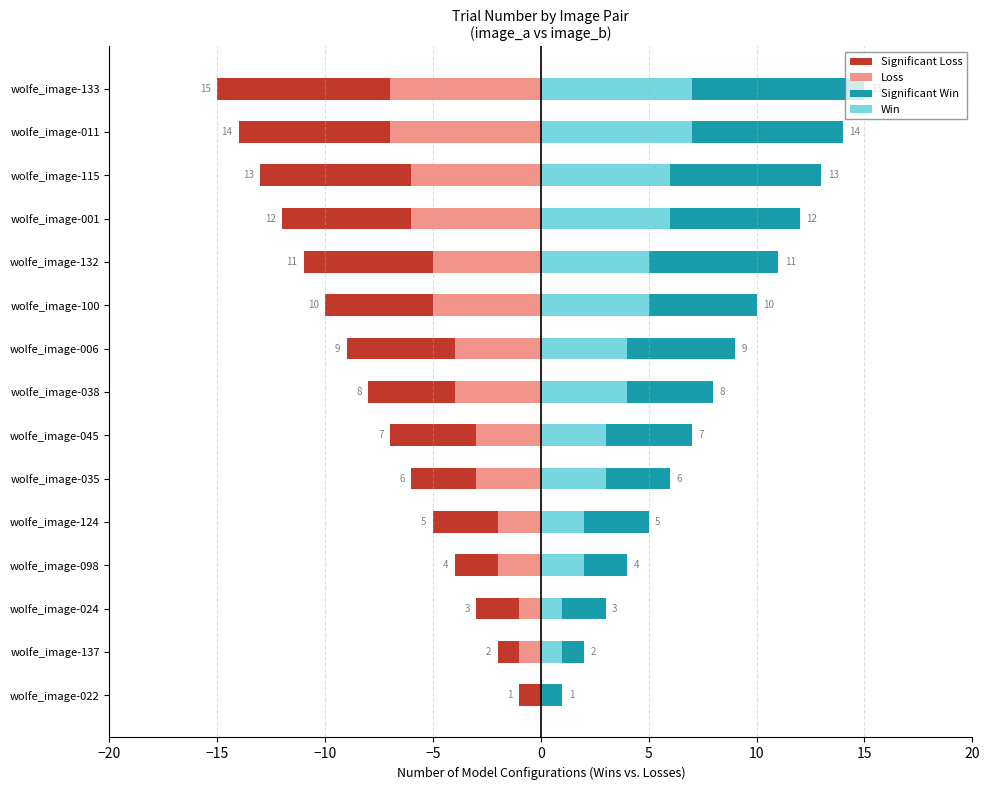

What is the sum of all Win values?

56